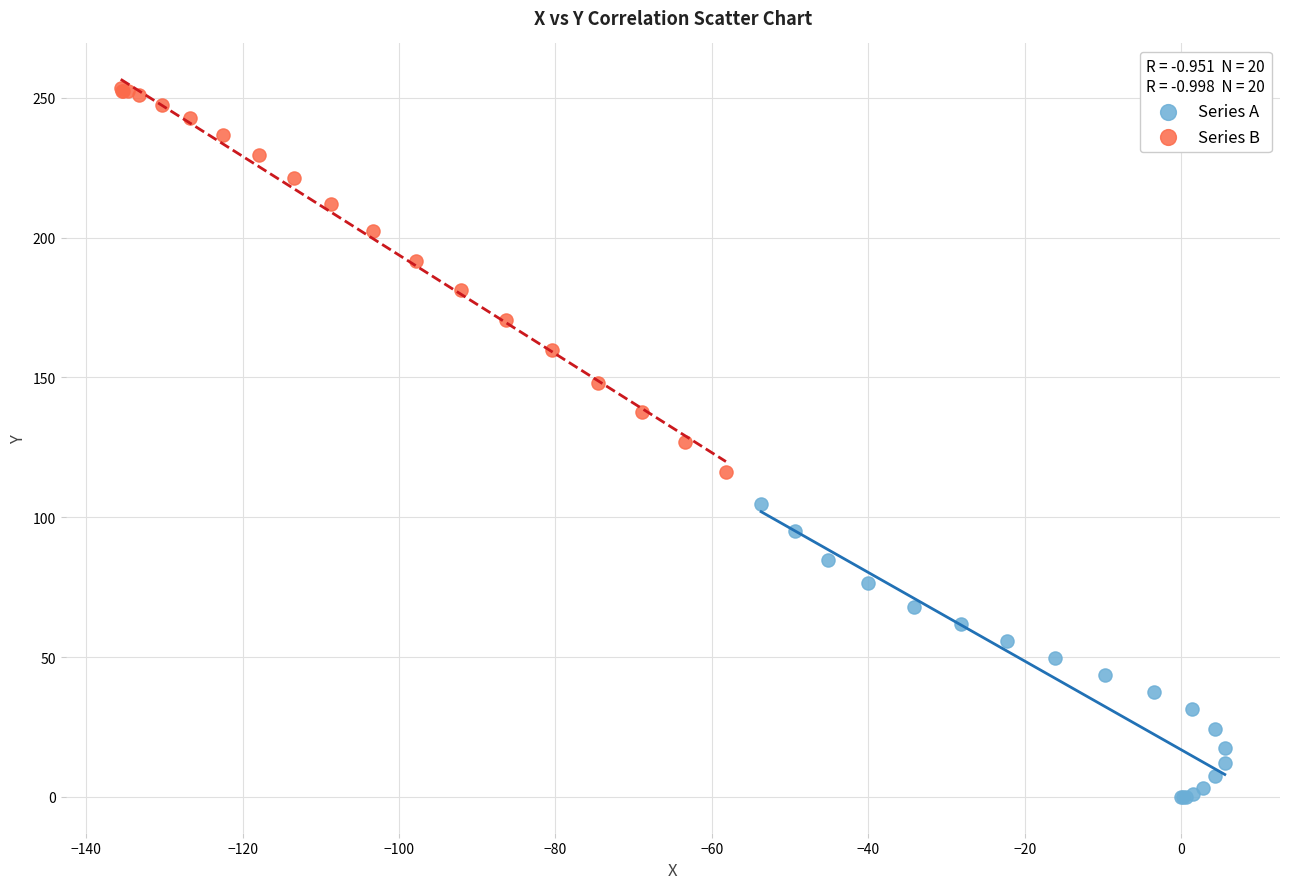

Which series reaches the minimum Y coordinate?

Series A